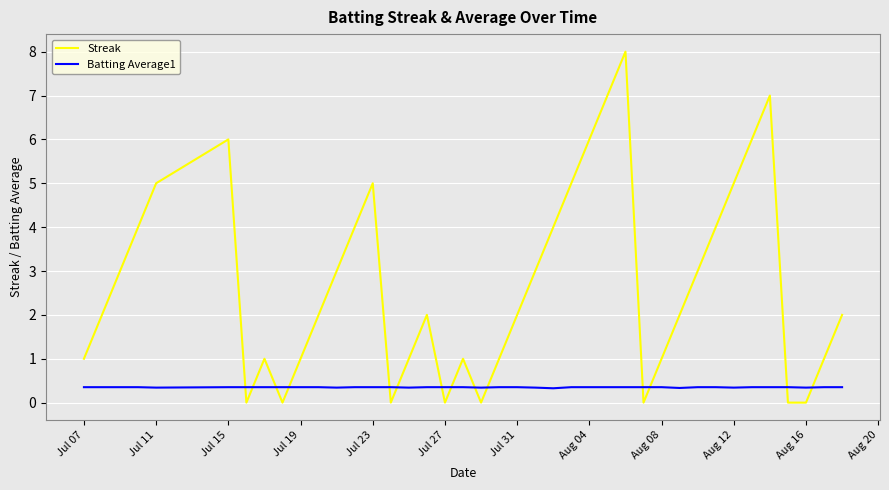

Which series has the largest total across all categories?

Streak